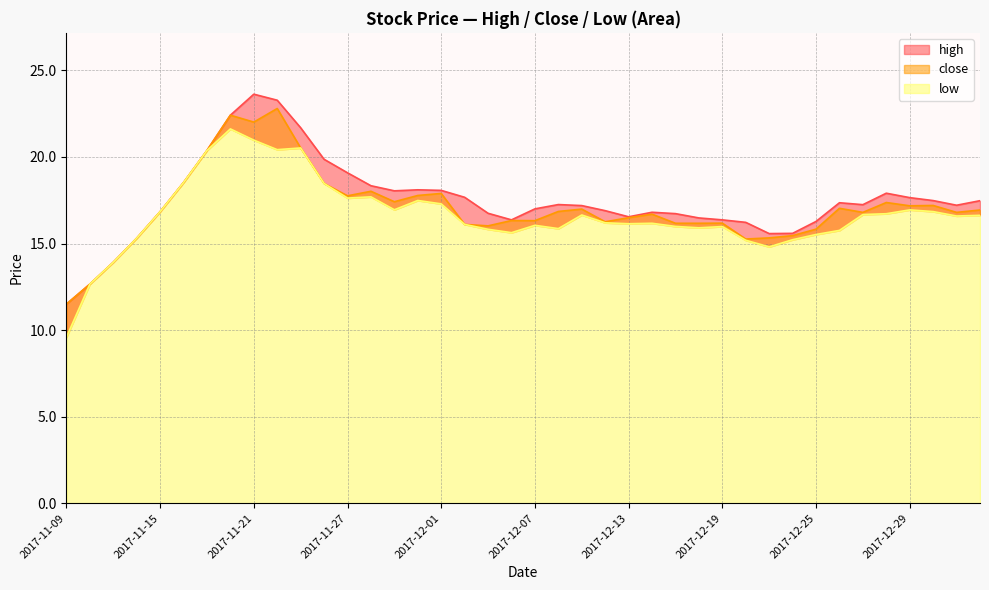

What is the maximum value for high?

23.6